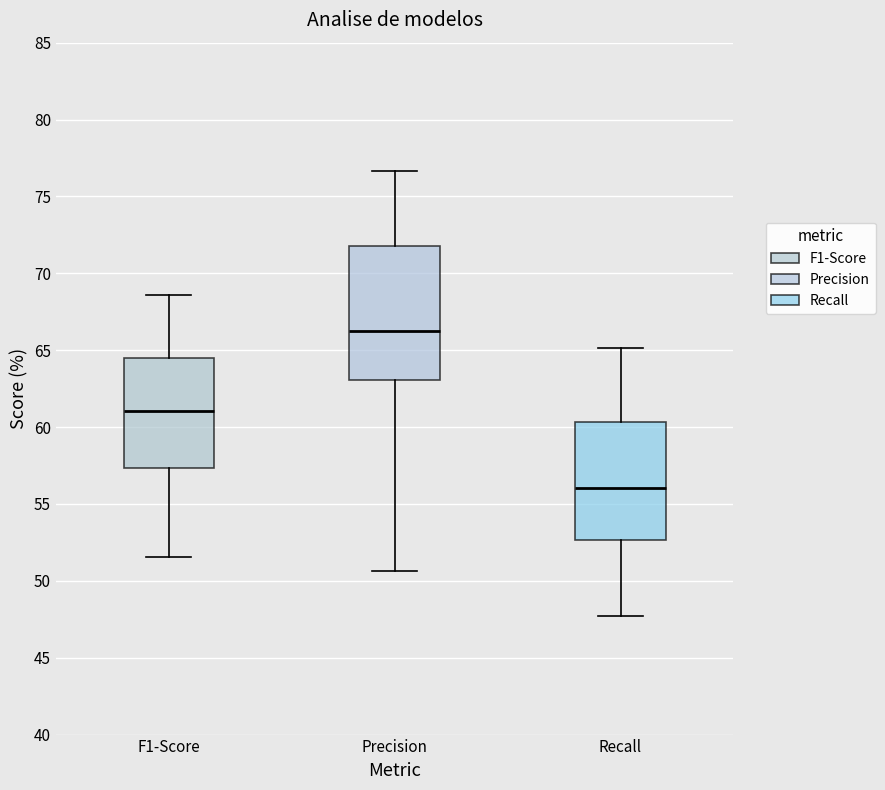

Reading left to right, transcribe this box plot: for each box, give where its median line is, the range the box spans, and where its two whiskers end, as read against the y-axis. The values are not printed on the chart, so give them approximately, as read against the axis.

F1-Score: median 61.0, box 57.5 to 64.5, whiskers 51.5 to 68.5
Precision: median 66.0, box 63.0 to 72.0, whiskers 50.5 to 76.5
Recall: median 56.0, box 52.5 to 60.5, whiskers 47.5 to 65.0